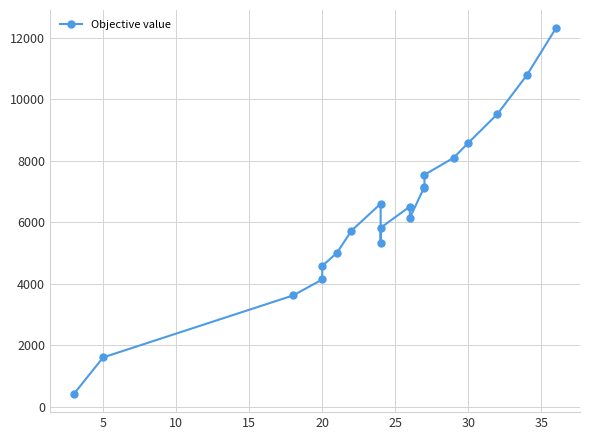

The value at 9 is 8512. True or false?

False